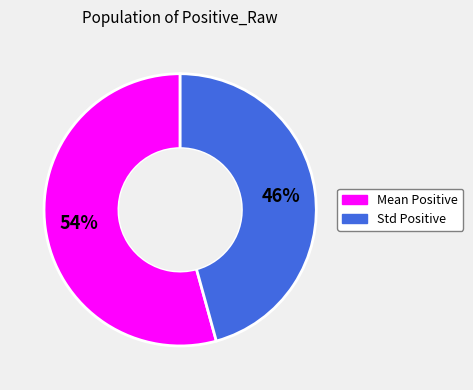

Is there any slice that represents more than half of the pie?

Yes